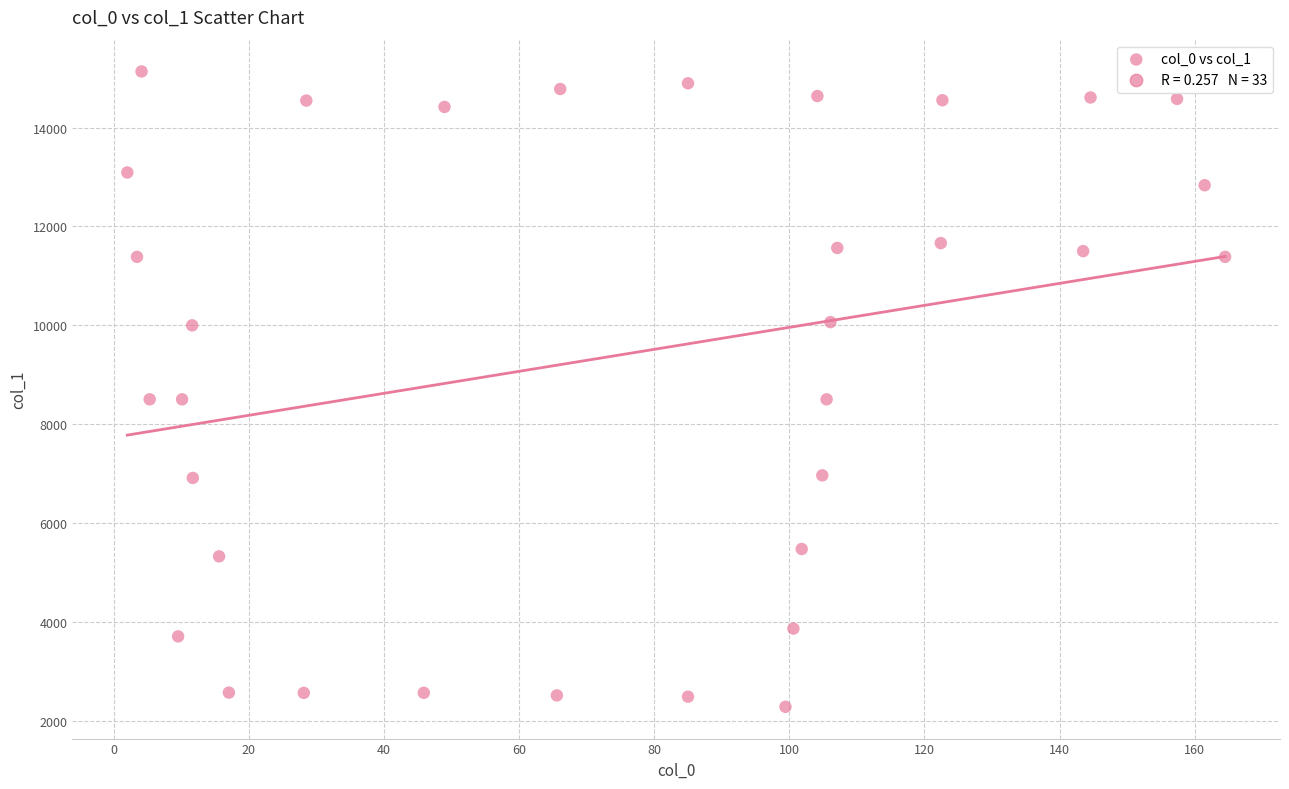

What is the range of X values (max minus min)?

162.5